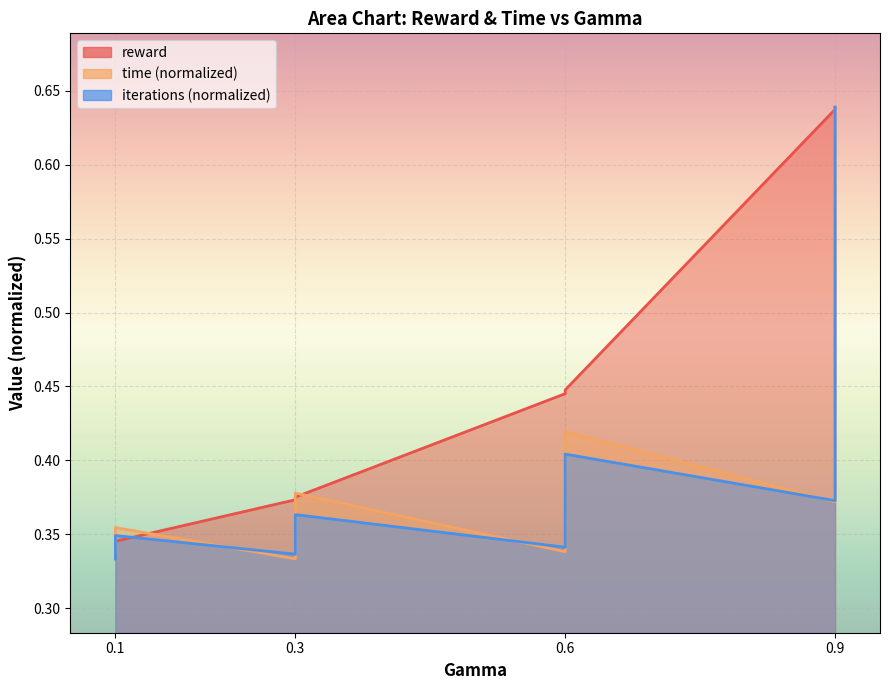

Where is the first local maximum for iterations?

0.1